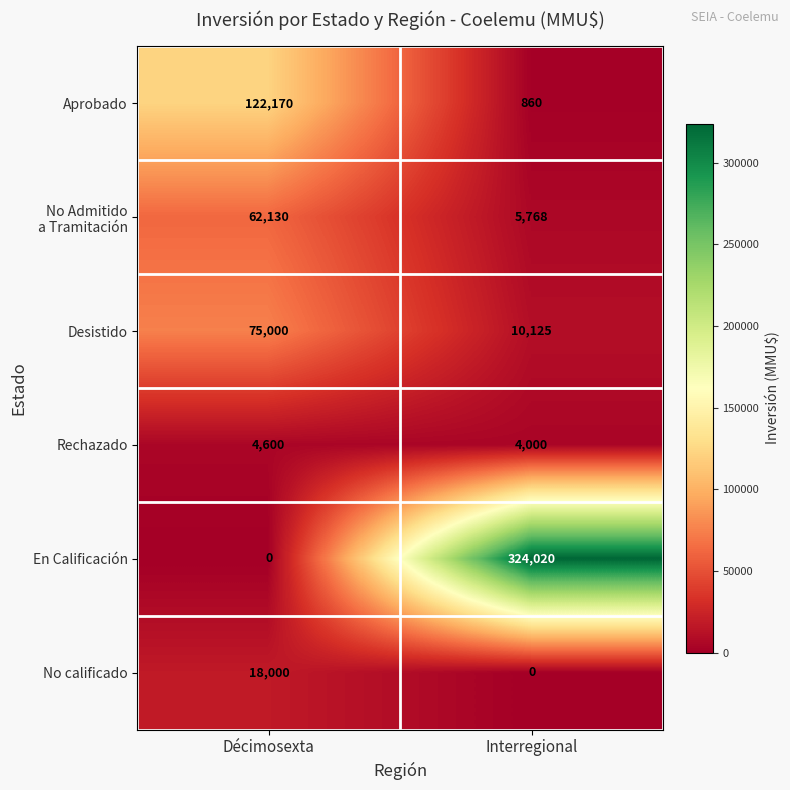

Rank the categories by Aprobado value from lowest to highest.

Interregional, Décimosexta